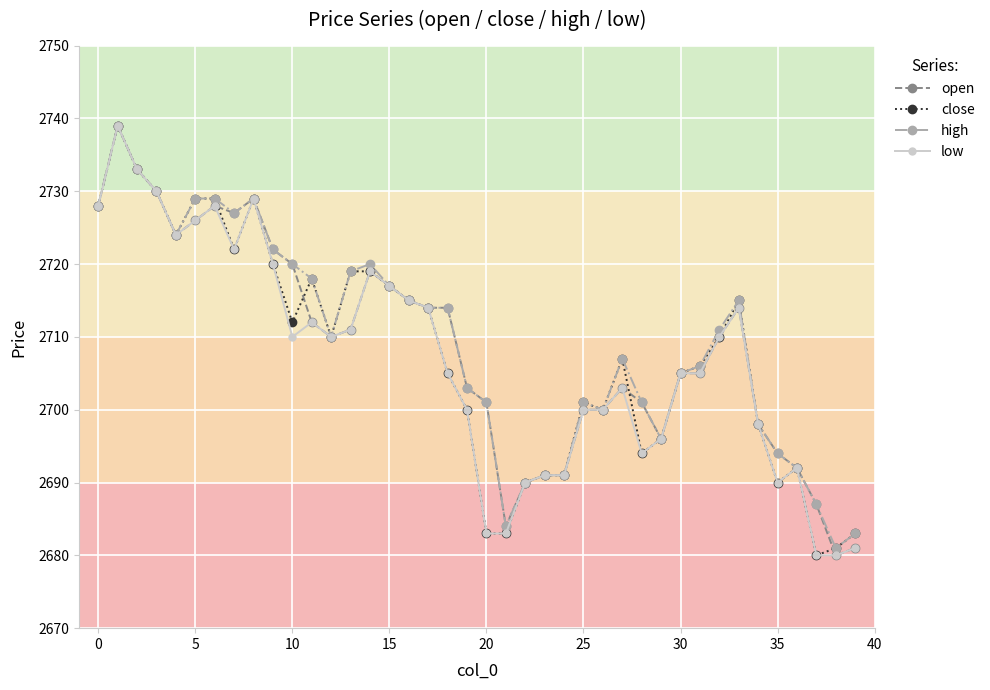

True or false: close has more than 0 points higher than both neighbors.

True